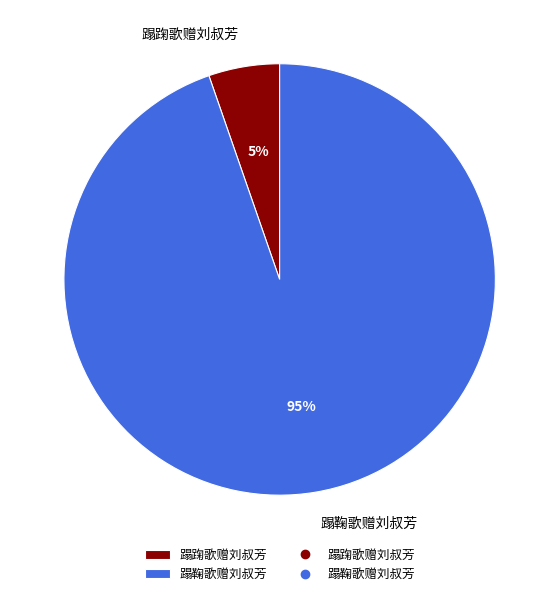

Combined, do 蹋踘歌赠刘叔芳 and 蹋鞠歌赠刘叔芳 account for over 50%?

Yes